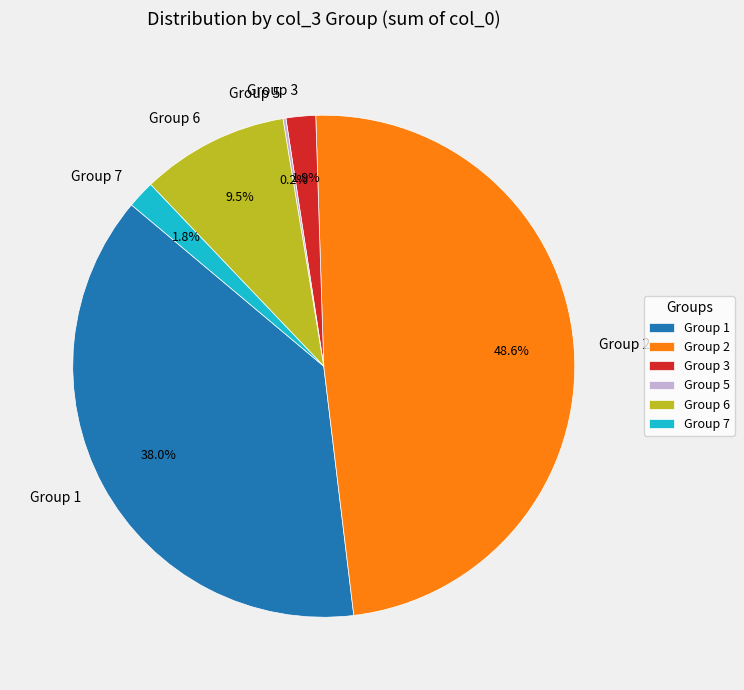

Does Group 3 account for over 50% of the chart?

No